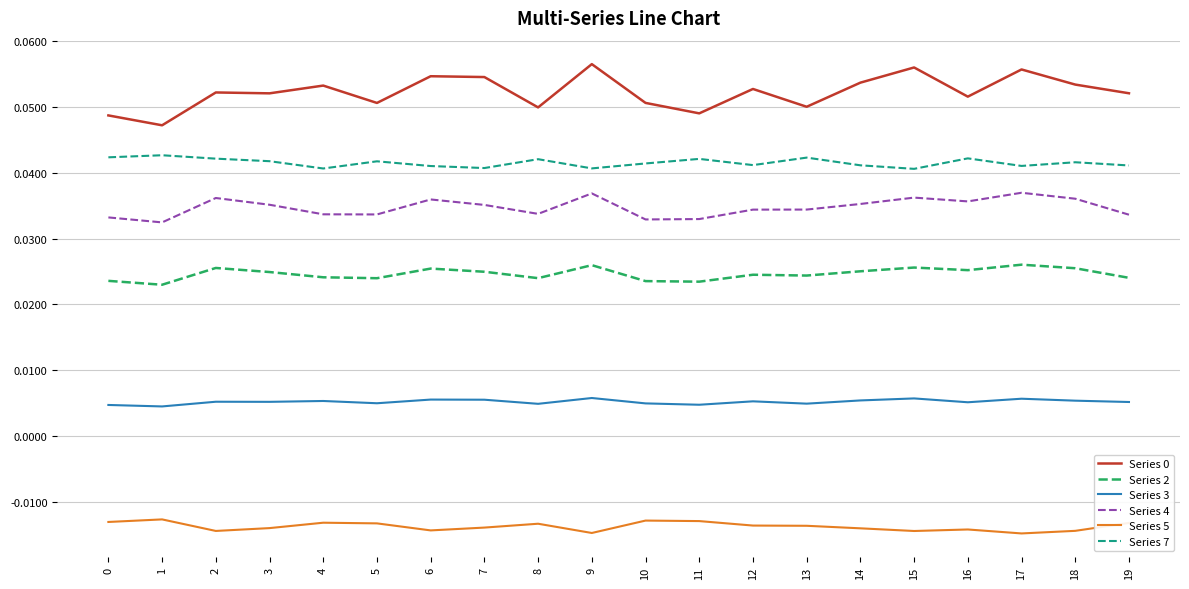

True or false: Series 7 has a value of 0.1 at 1.

False